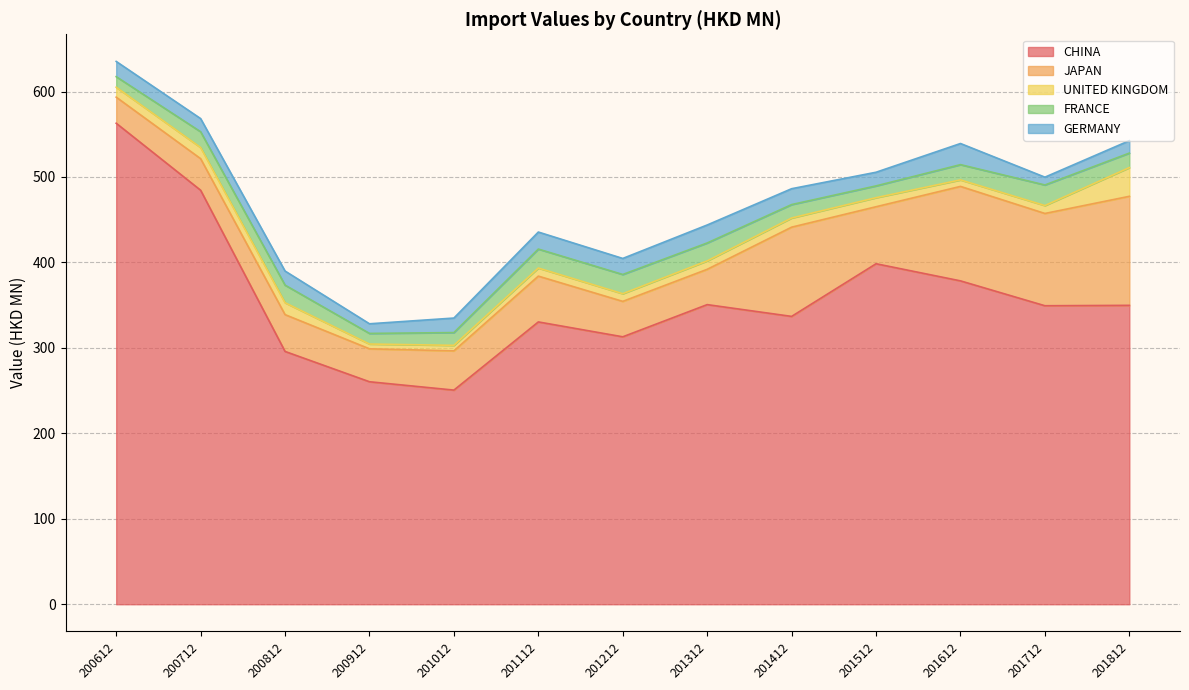

Where is GERMANY nearest to the value 16?

201512